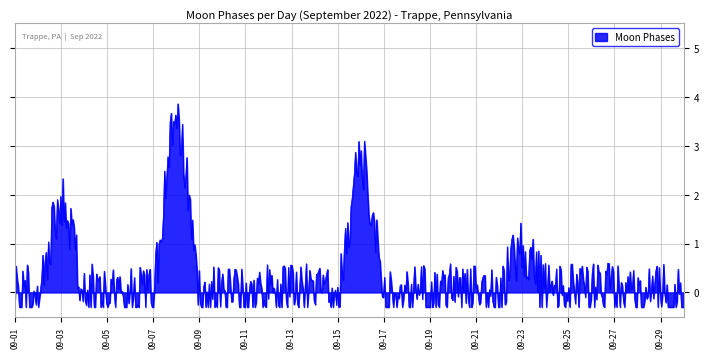

What is the greatest value displayed?

3.9